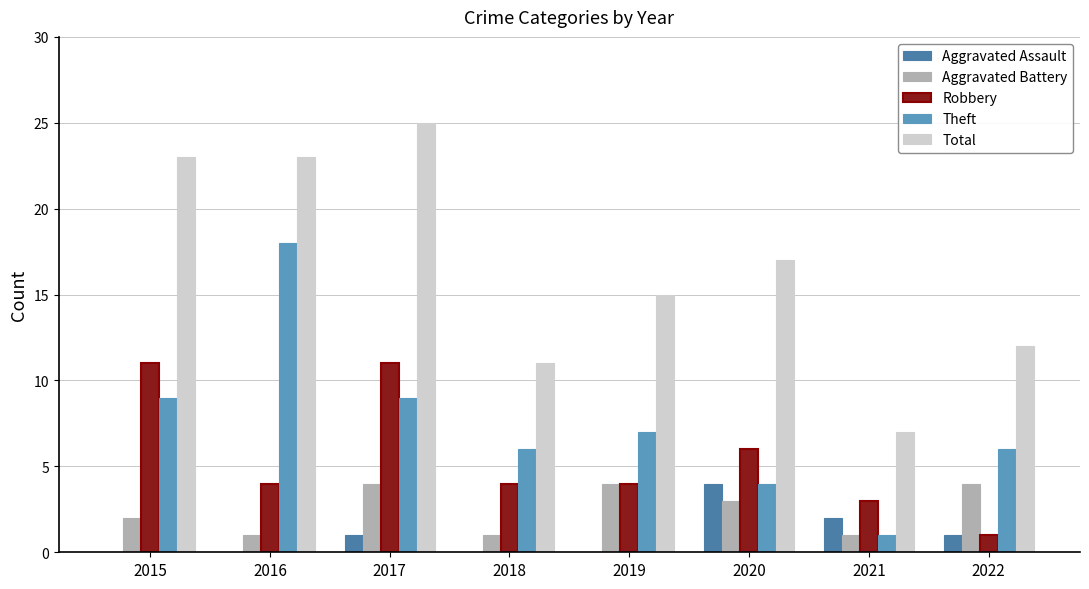

At how many categories does at least one series exceed 4?

8